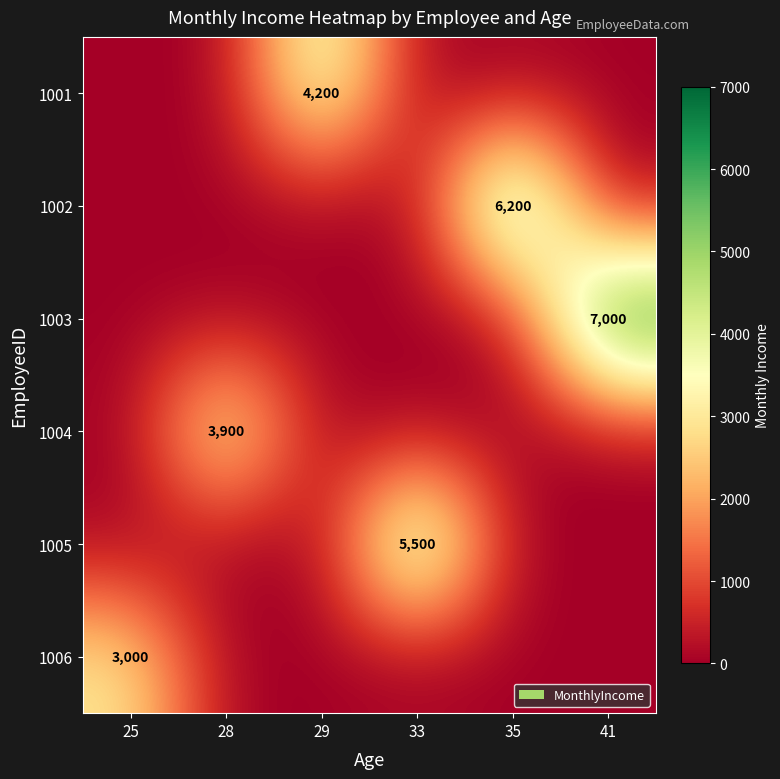

The 1001 series shows 5744 at 29. True or false?

False